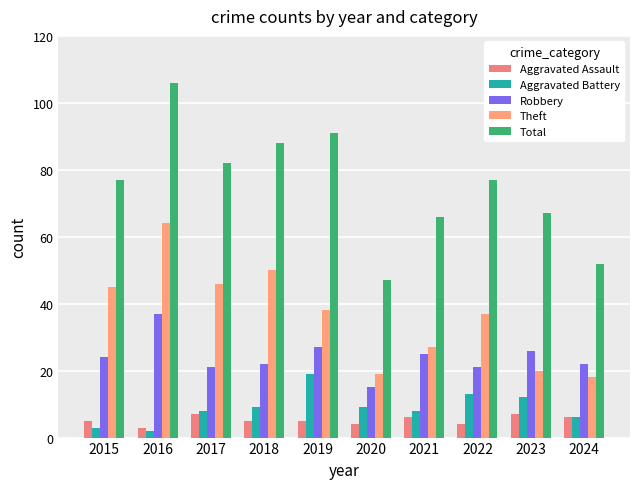

Reading left to right, extract all data points from this chart.

Aggravated Assault: 2015=5	2016=3	2017=7	2018=5	2019=5	2020=4	2021=6	2022=4	2023=7	2024=6
Aggravated Battery: 2015=3	2016=2	2017=8	2018=9	2019=19	2020=9	2021=8	2022=13	2023=12	2024=6
Robbery: 2015=24	2016=37	2017=21	2018=22	2019=27	2020=15	2021=25	2022=21	2023=26	2024=22
Theft: 2015=45	2016=64	2017=46	2018=50	2019=38	2020=19	2021=27	2022=37	2023=20	2024=18
Total: 2015=77	2016=106	2017=82	2018=88	2019=91	2020=47	2021=66	2022=77	2023=67	2024=52